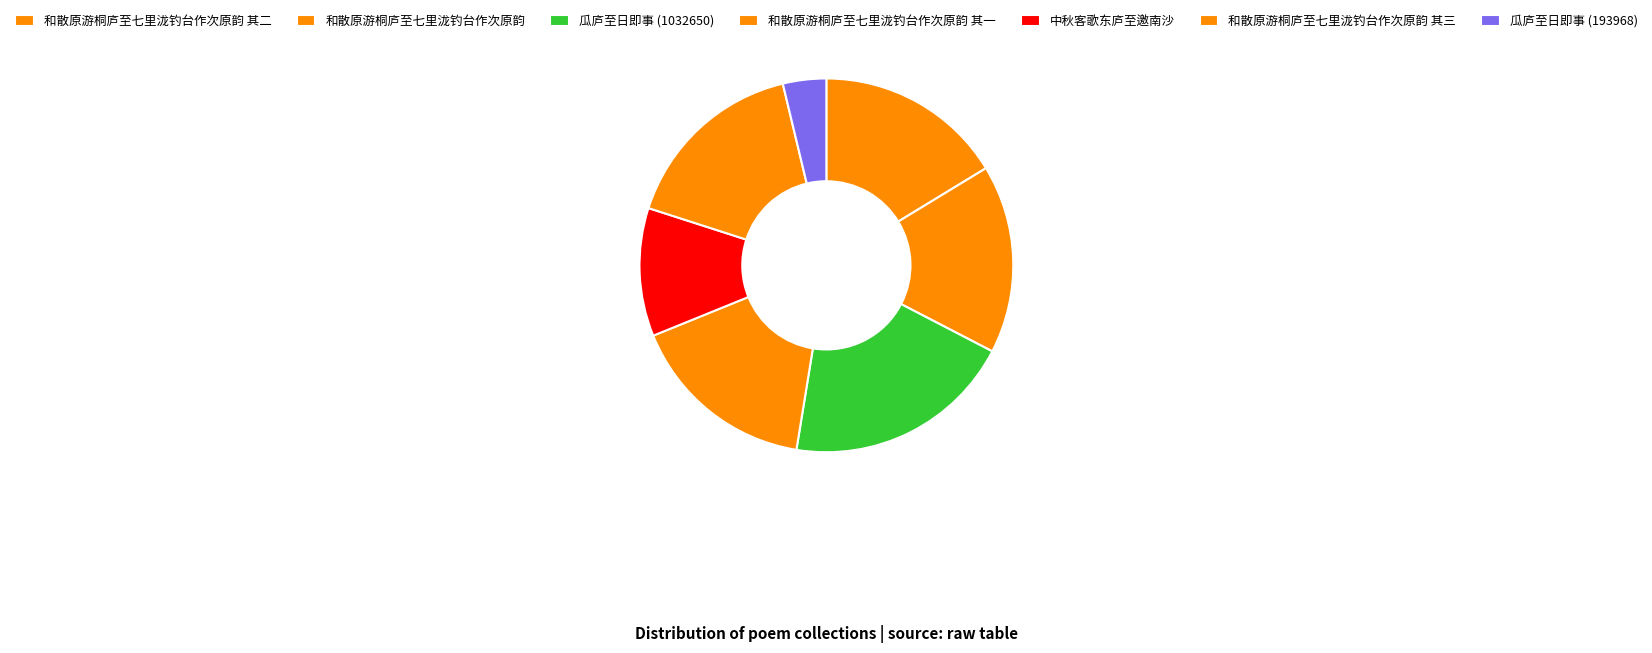

Which category has the biggest portion of the pie?

瓜庐至日即事 (1032650)